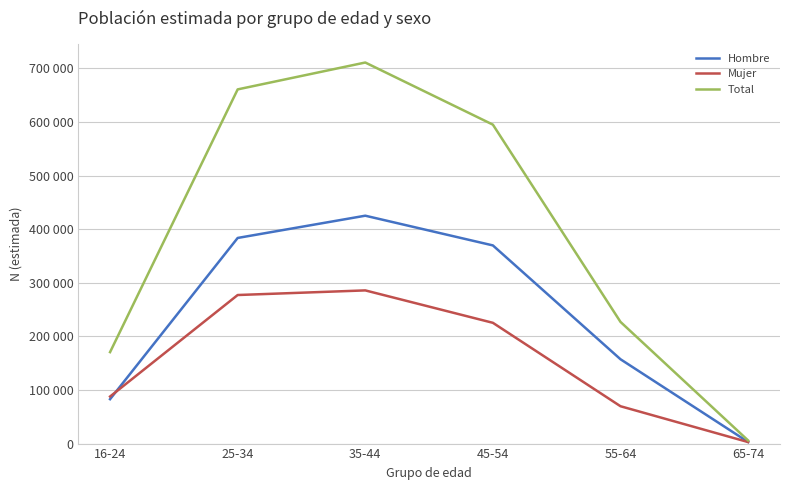

Reading right to left, extract all data points from this chart.

Hombre: 3016	157351	369749	425189	383672	82851
Mujer: 2838	69691	225340	285818	277192	87801
Total: 5854	227041	595089	711007	660864	170652